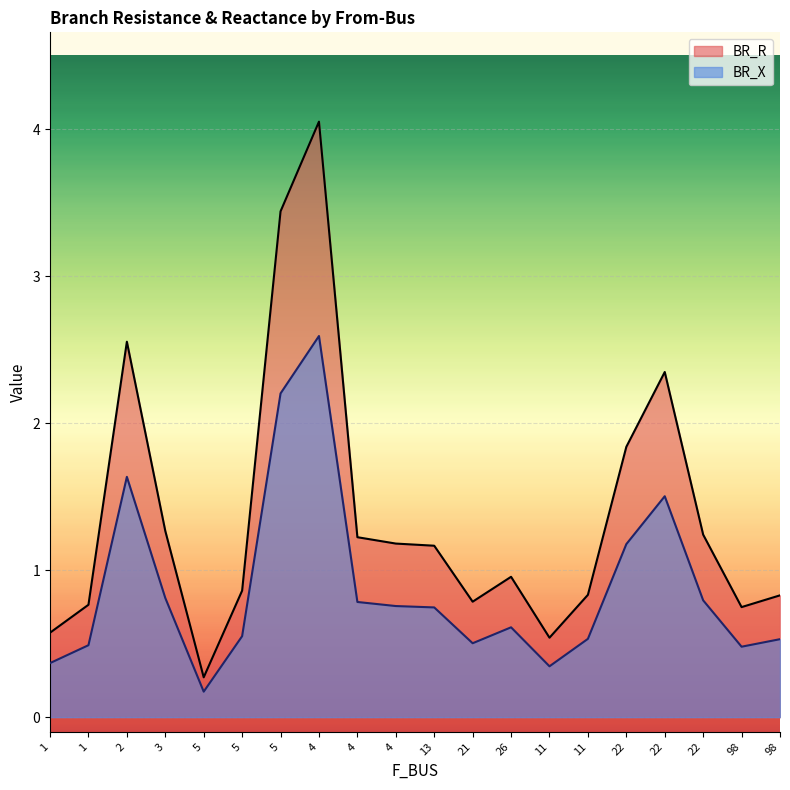

What is the label of the 10th point from the right?

13